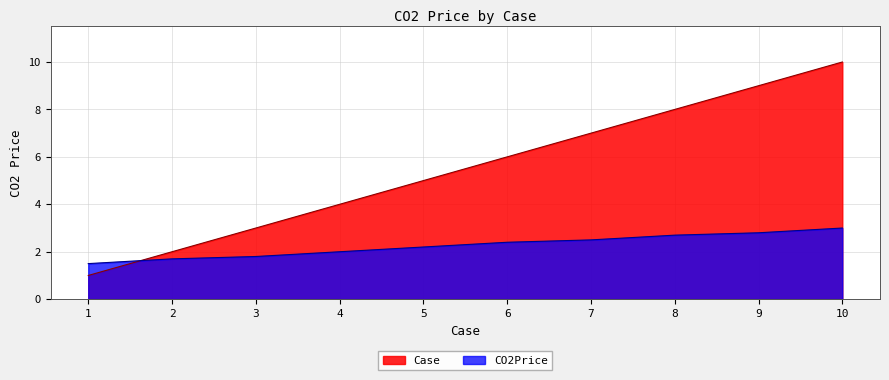

What is the approximate value of CO2Price at 8?

2.7